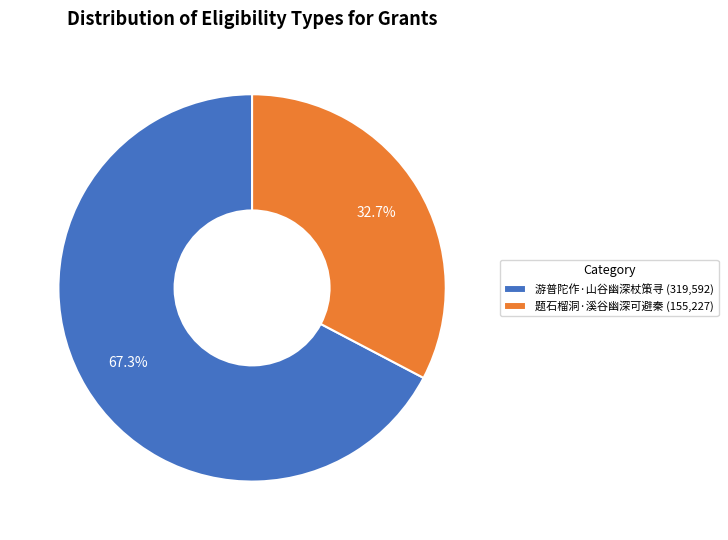

Which slice is the smallest?

题石榴洞·溪谷幽深可避秦